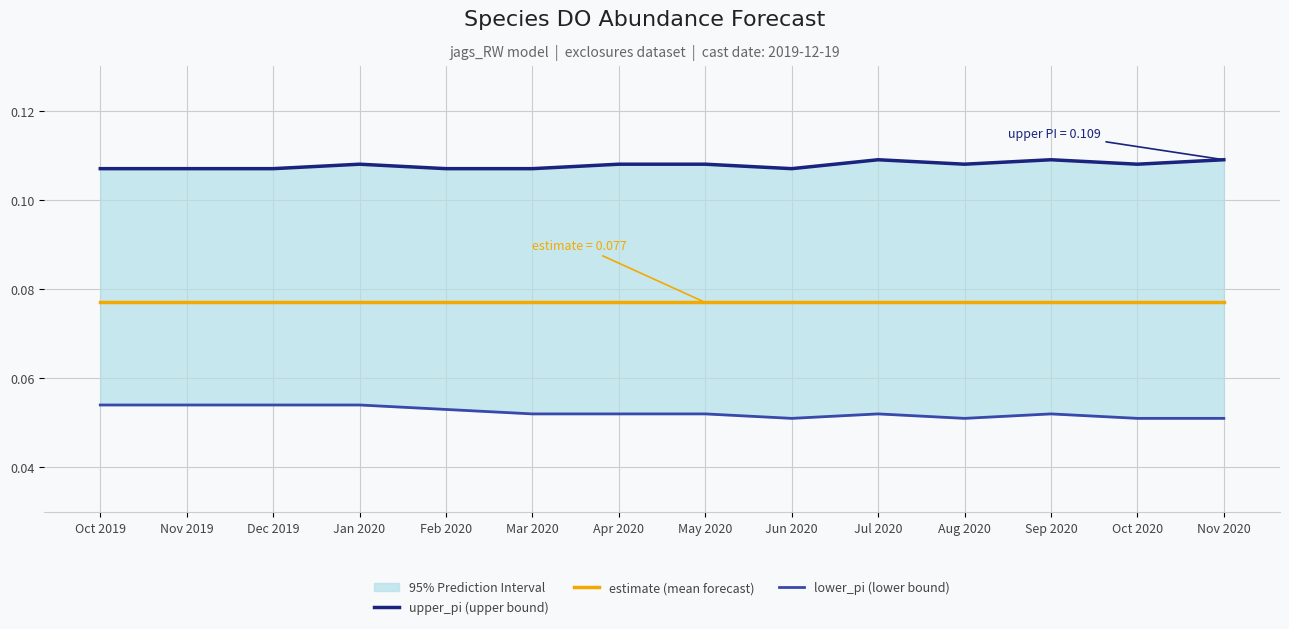

Rank the series by their average value, from lowest to highest.

lower_pi (lower bound), estimate (mean forecast), upper_pi (upper bound)